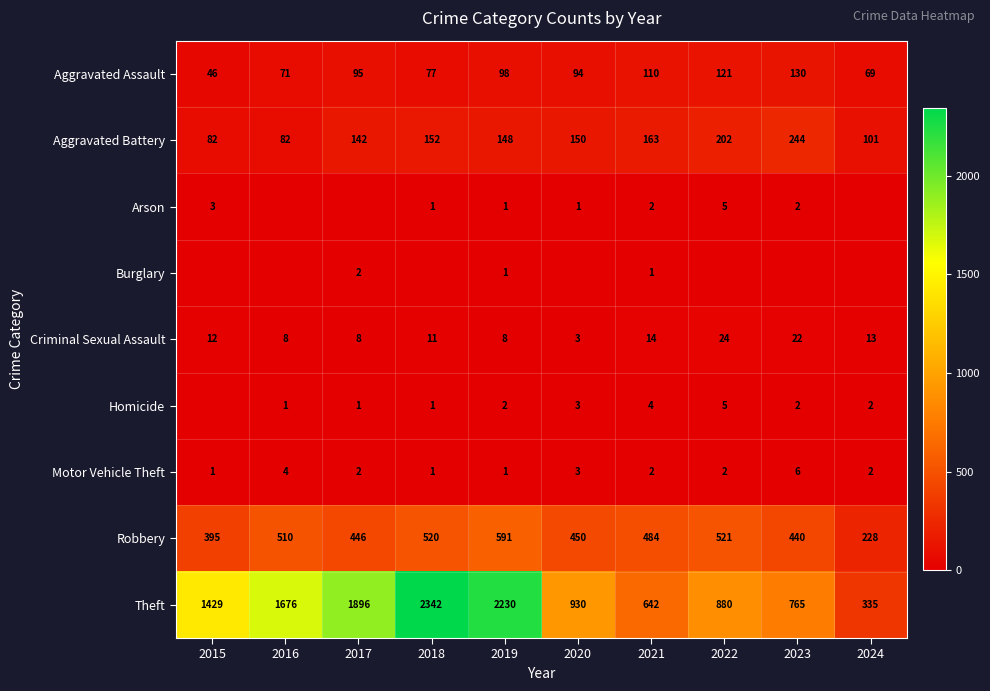

What is the difference between the Criminal Sexual Assault values at 2022 and 2024?

11